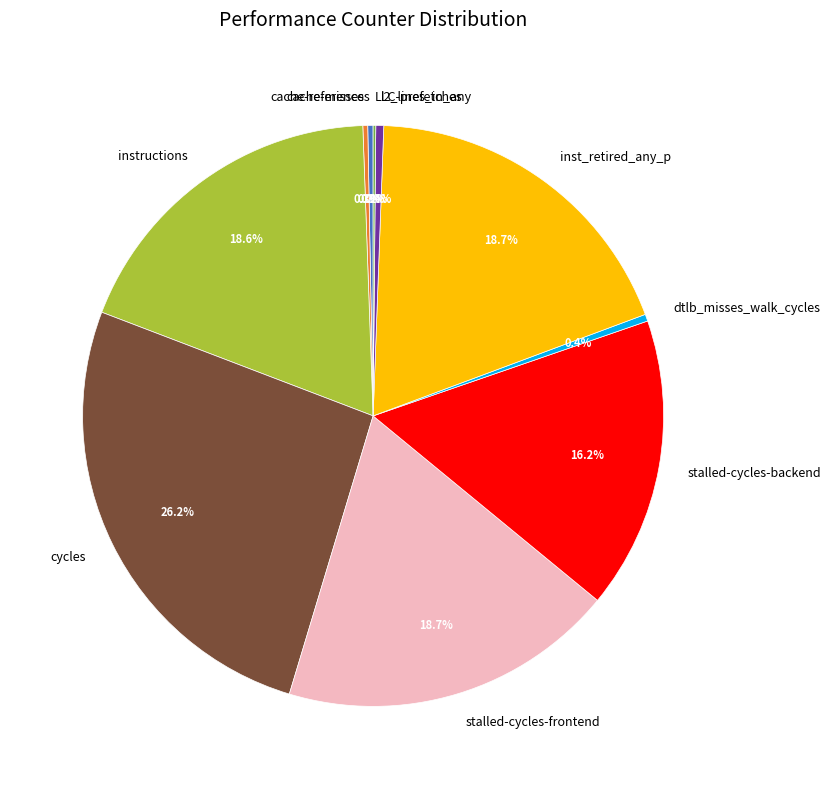

Is dtlb_misses_walk_cycles the majority of the pie?

No